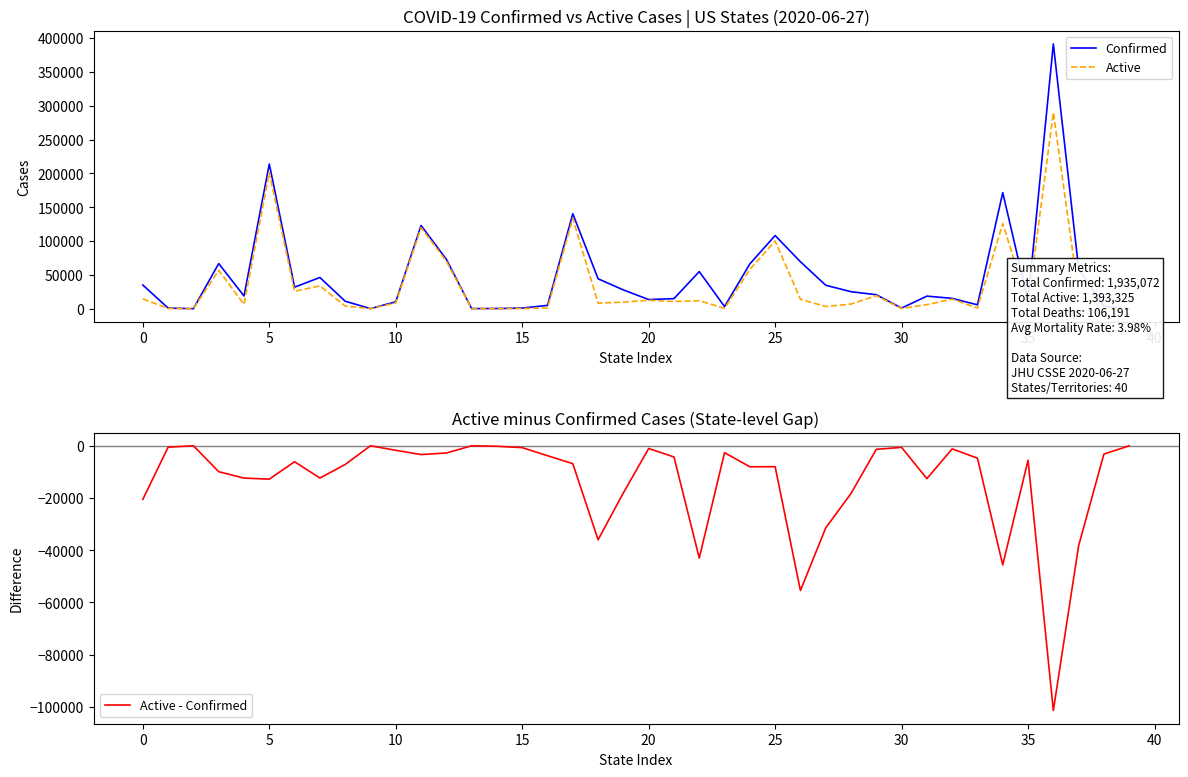

What is the maximum value for Confirmed?

391220